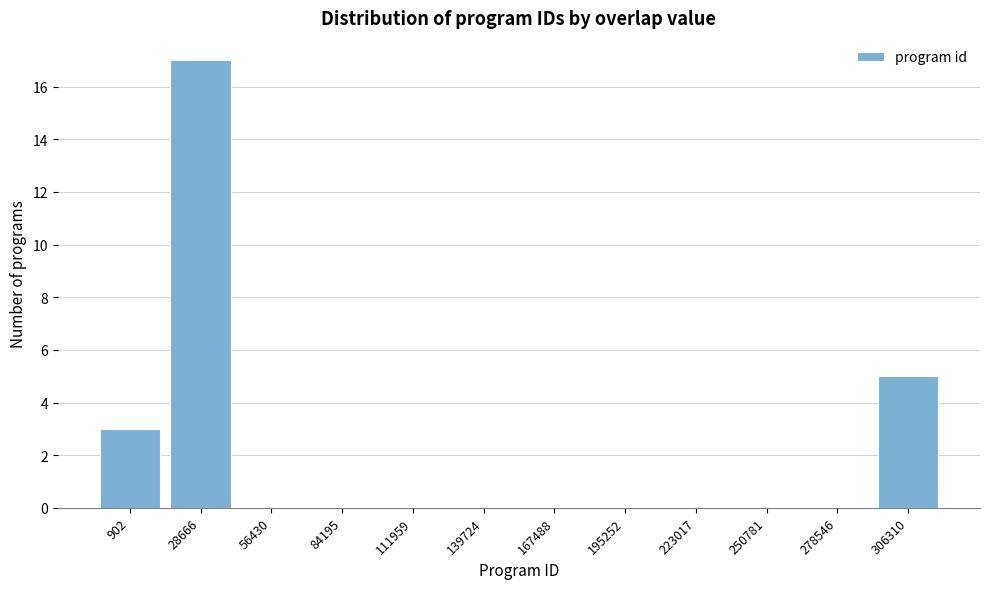

Reading left to right, what are all the values shown in this chart?

902=3	28666=17	56430=0	84195=0	111959=0	139724=0	167488=0	195252=0	223017=0	250781=0	278546=0	306310=5